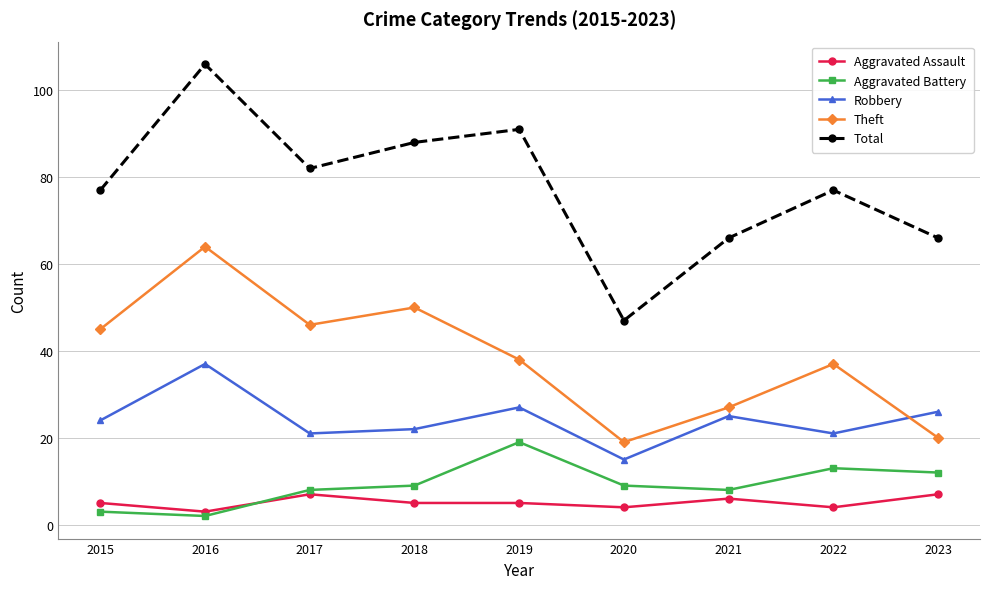

True or false: Total and Robbery intersect in this chart.

False